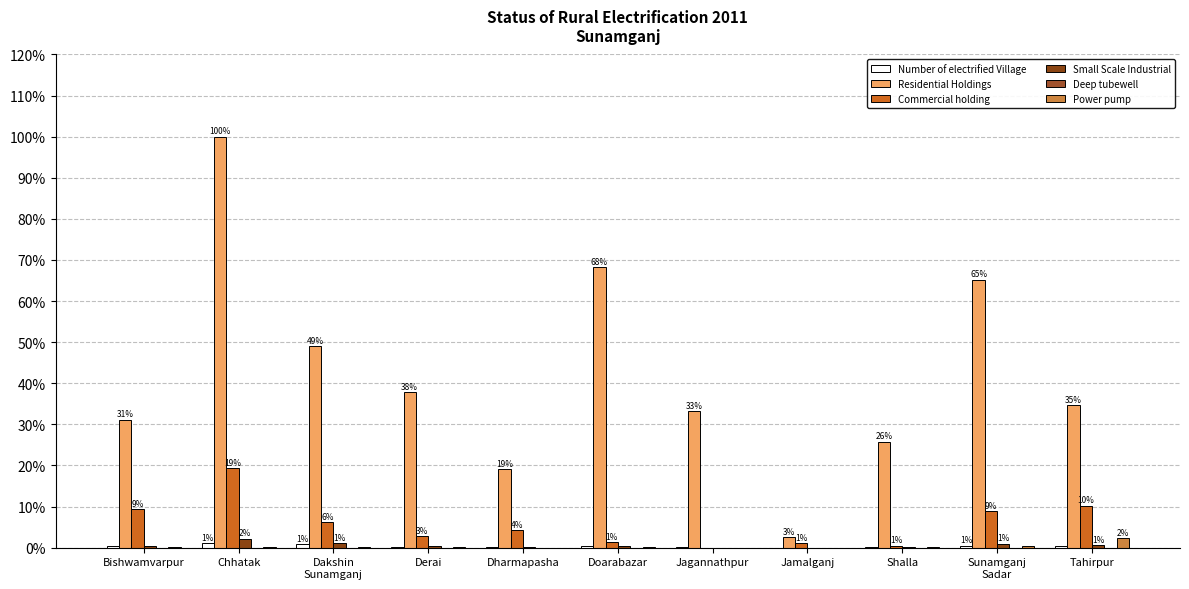

At which label is Deep tubewell closest to 0?

Chhatak